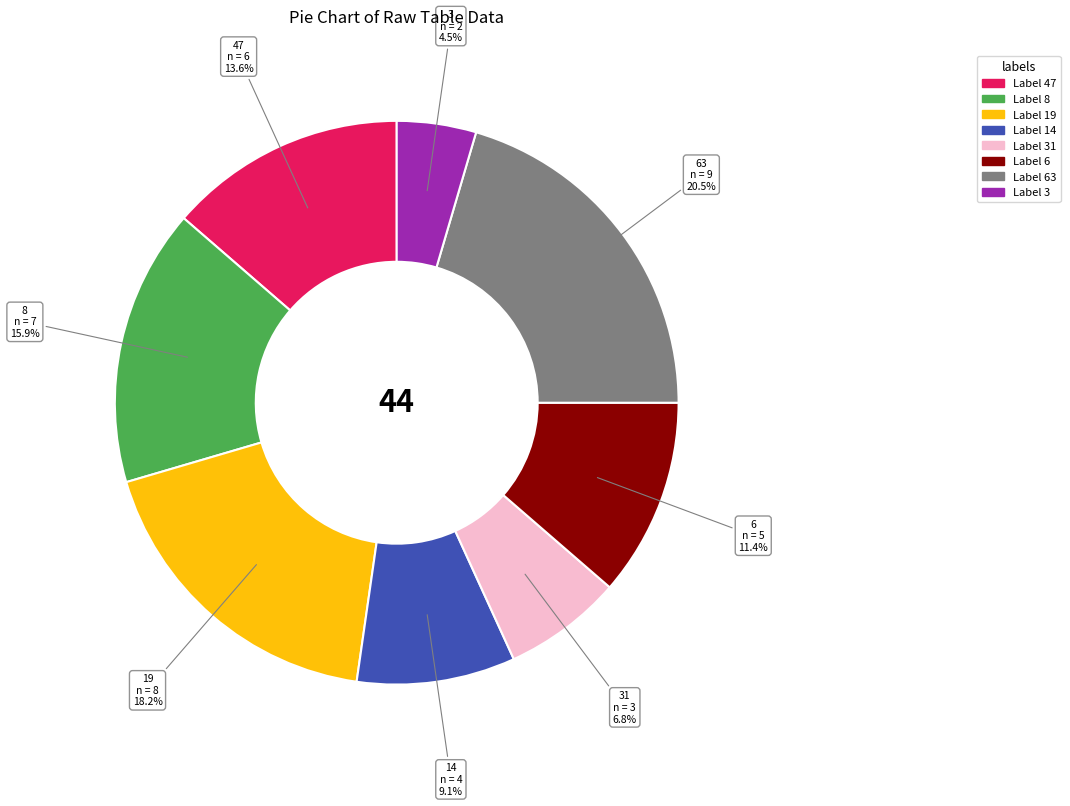

How many slices are in this pie chart?

8